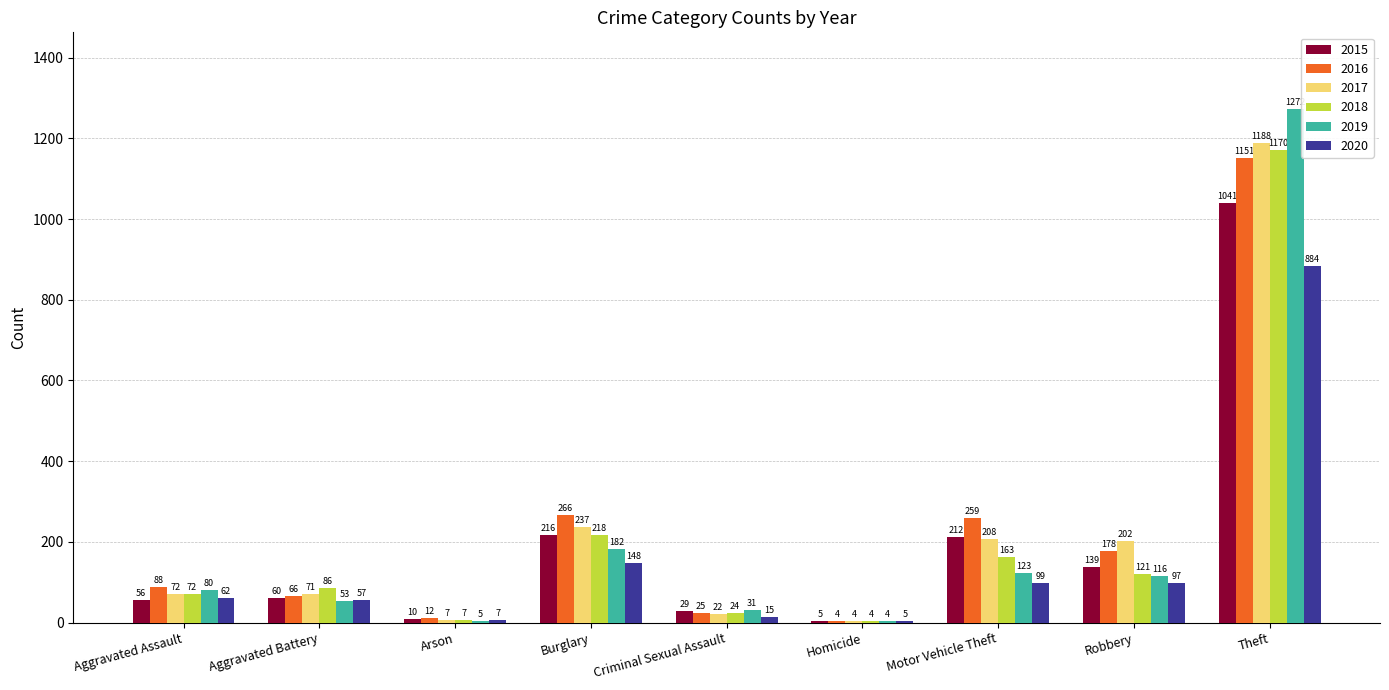

At which category does the chart reach its peak across all series?

Theft